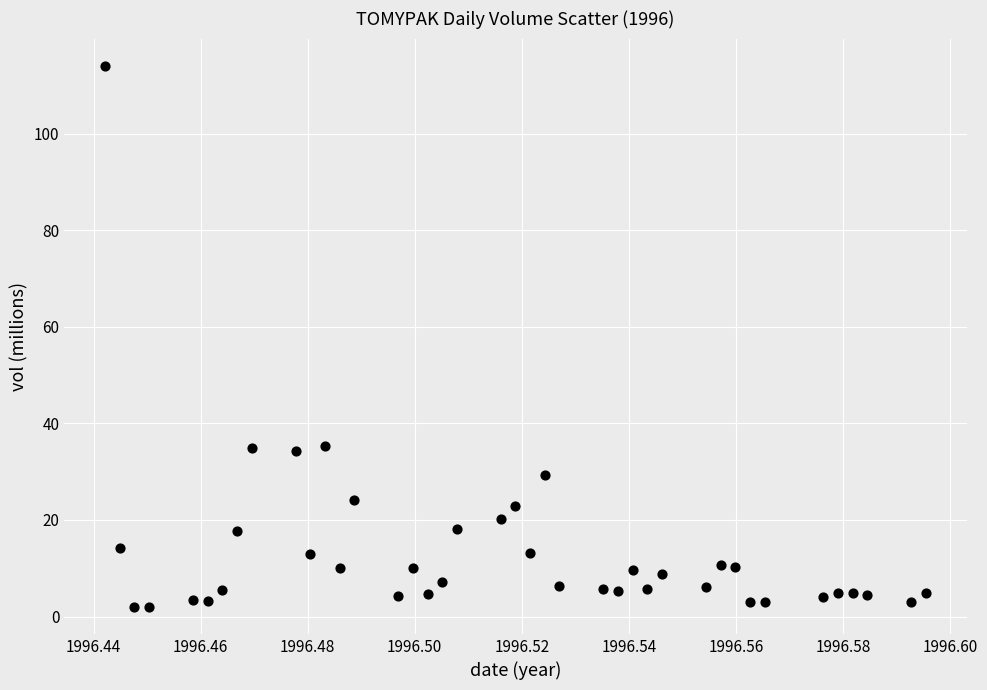

What is the range of Y values (max minus min)?

112.1